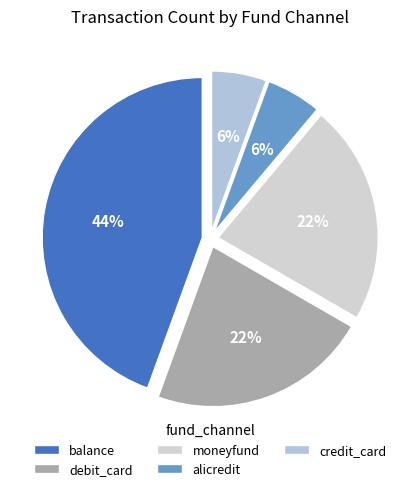

Does any single category account for the majority?

No